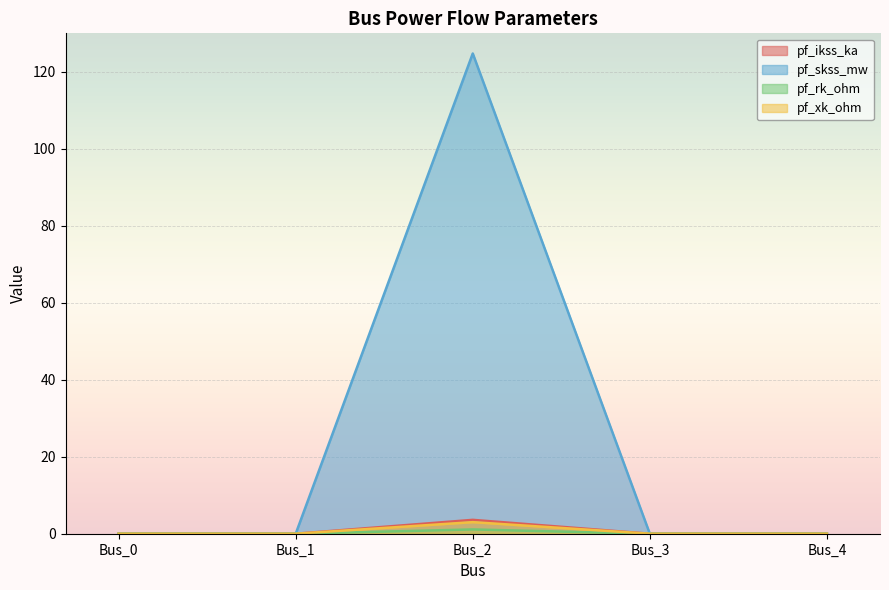

The value of pf_skss_mw at Bus_1 is -0.6. True or false?

False